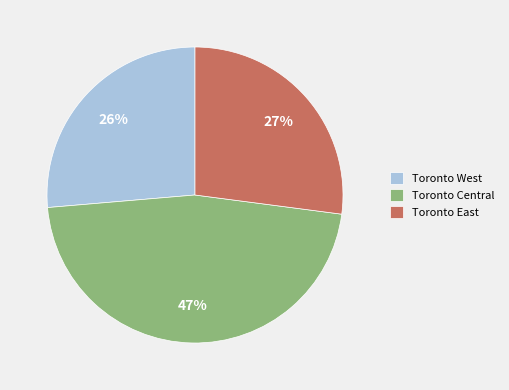

Does any single category account for the majority?

No